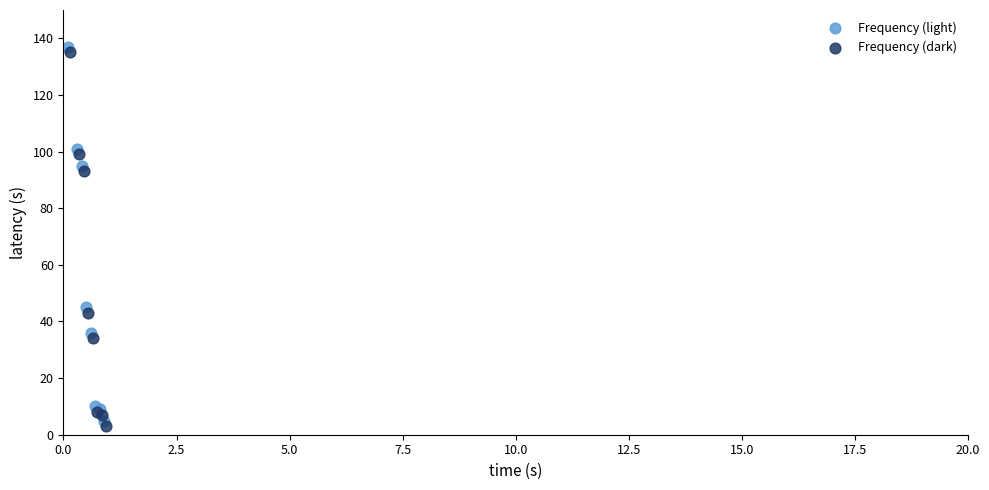

What are all the series names shown in the legend?

Frequency (light), Frequency (dark)